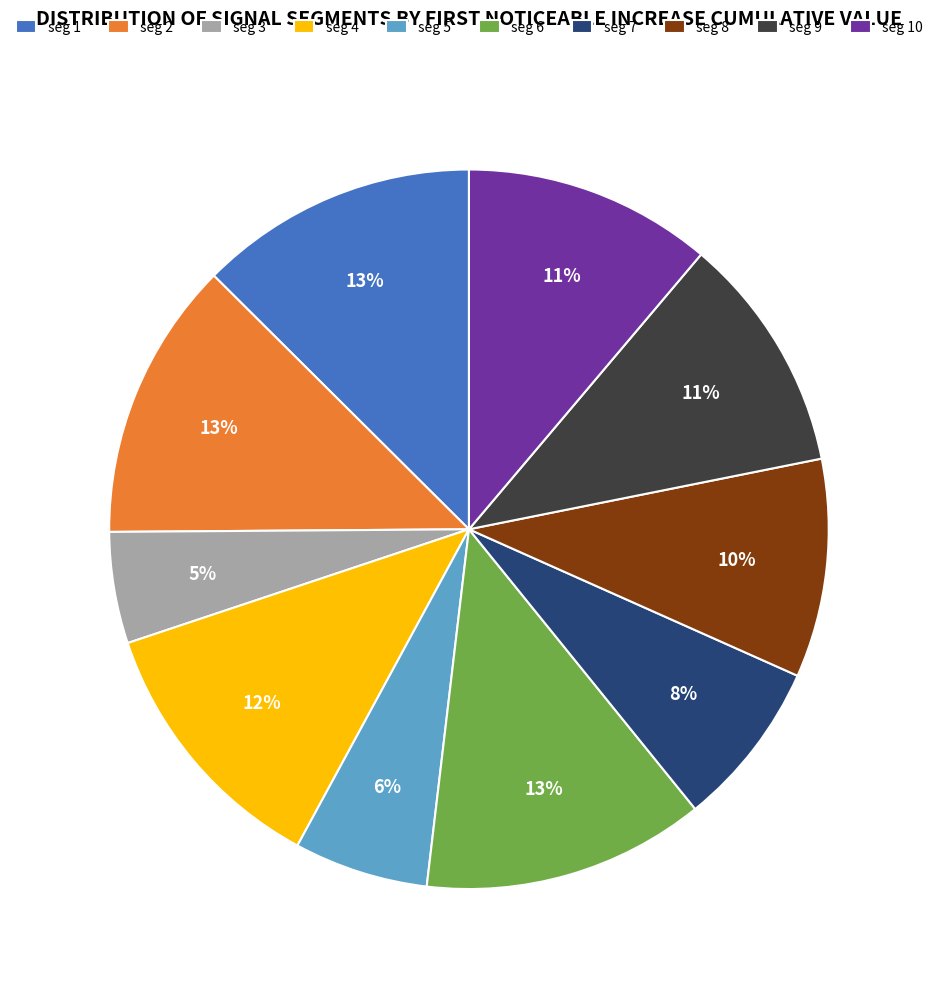

How many slices are in this pie chart?

10